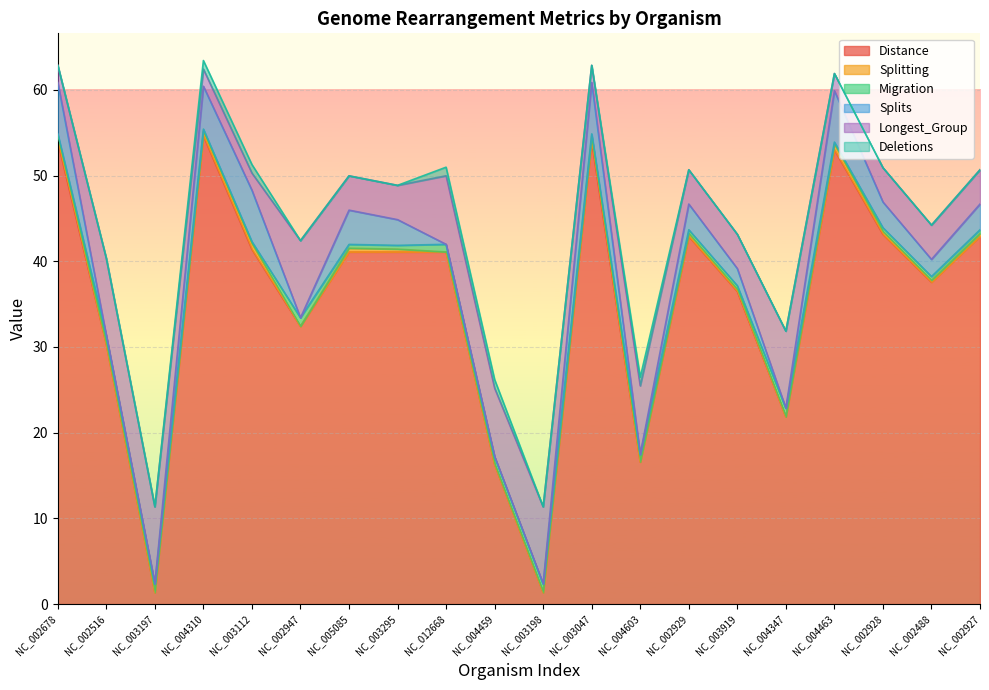

True or false: Migration has more than 1 points higher than both neighbors.

True